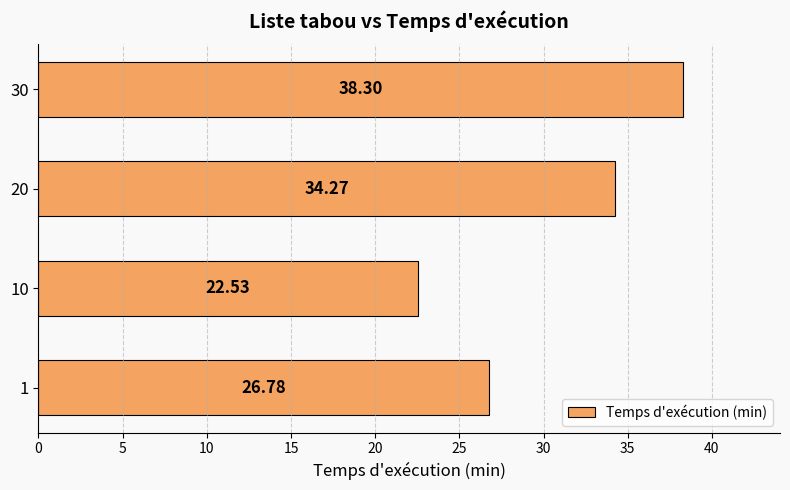

What is the minimum value shown in the chart?

22.5